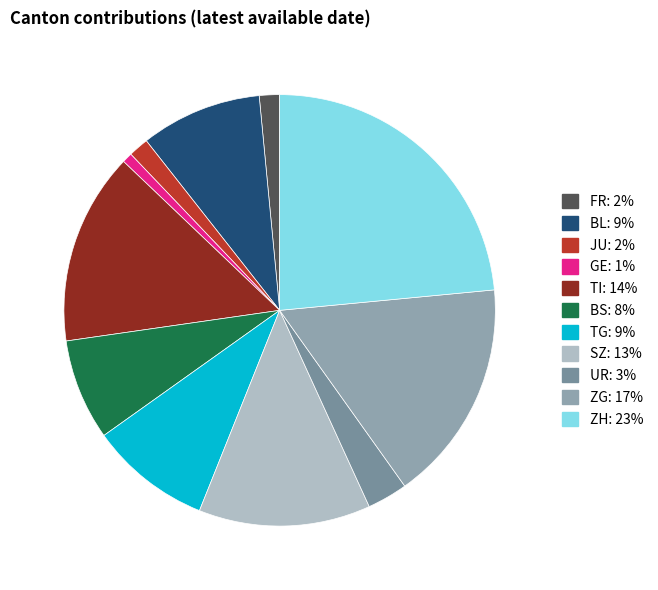

True or false: TG accounts for 1% of the total.

False